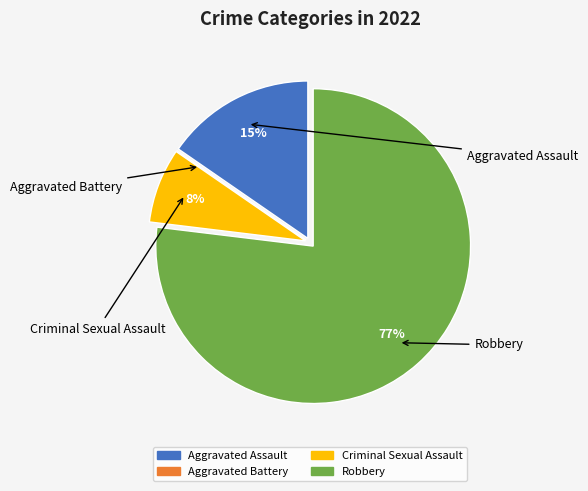

To the nearest percent, what percentage of the pie is Criminal Sexual Assault?

8%